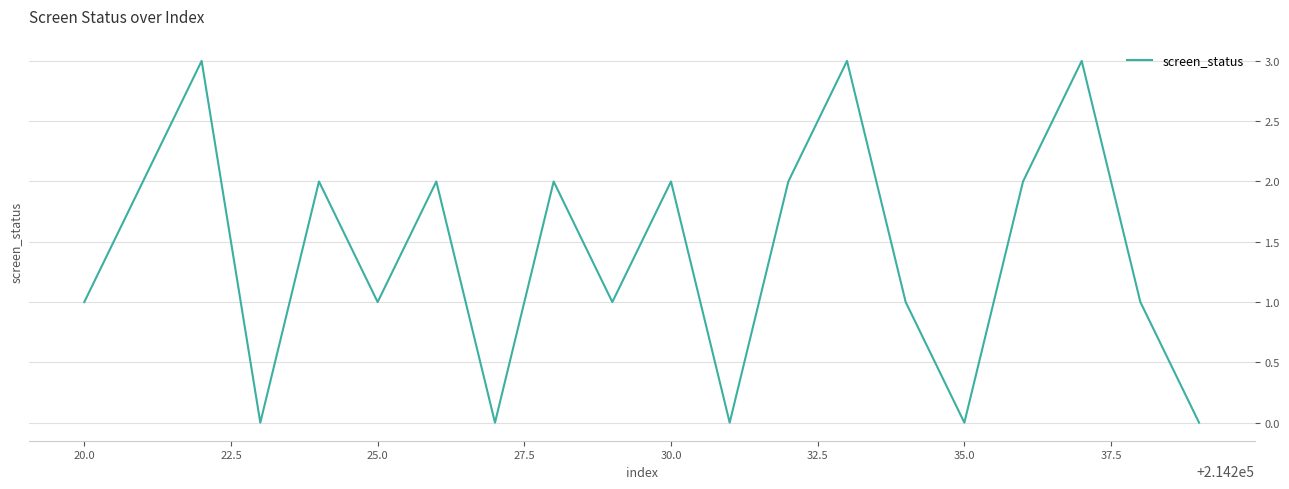

What is the greatest value displayed?

3